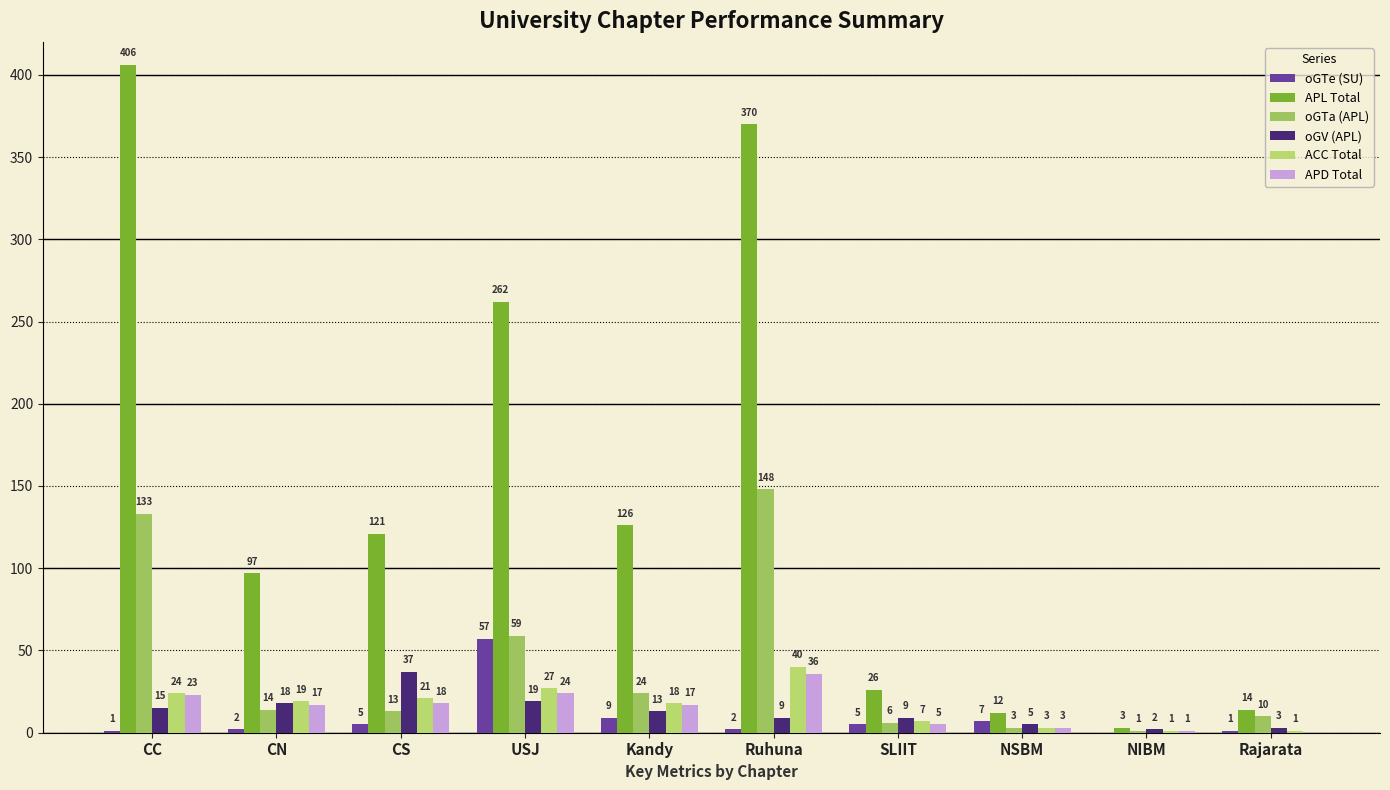

What is the label of the 2nd bar from the right?

NIBM